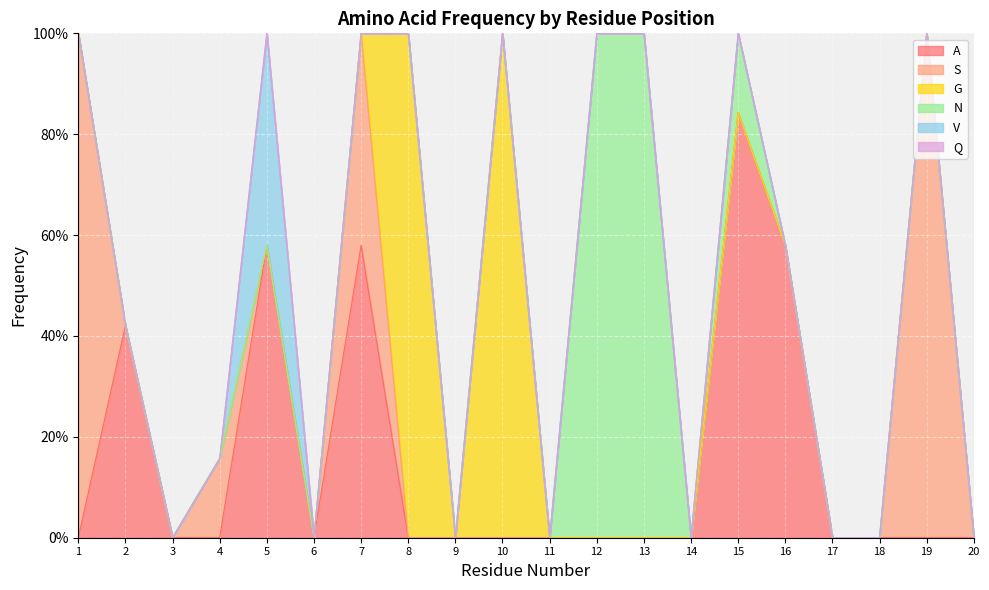

True or false: Q and A intersect in this chart.

False